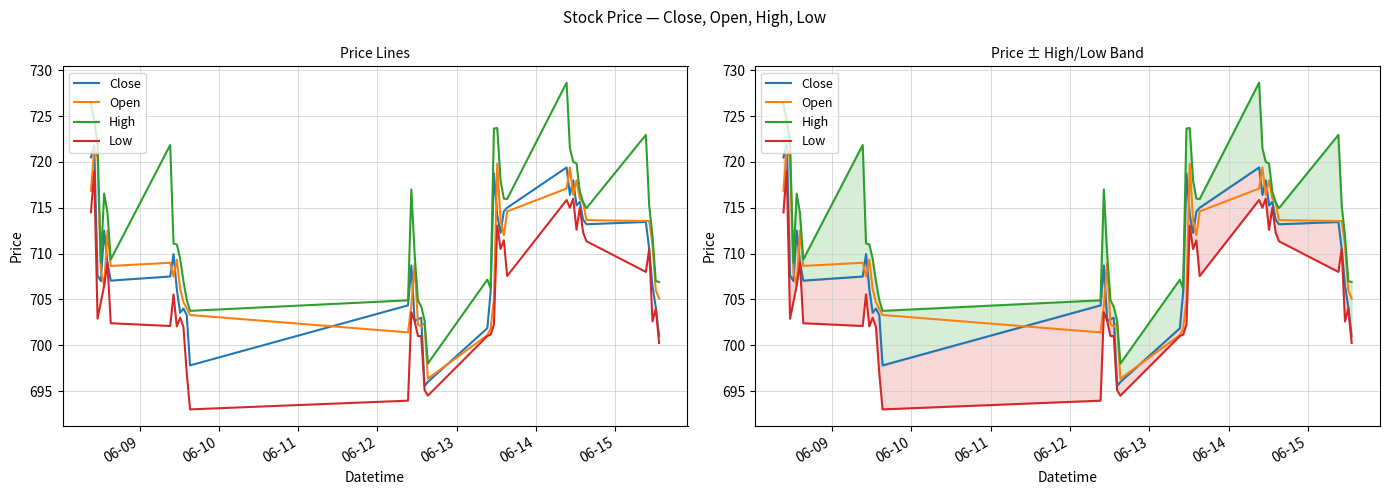

What is the average value of the High series?

713.6